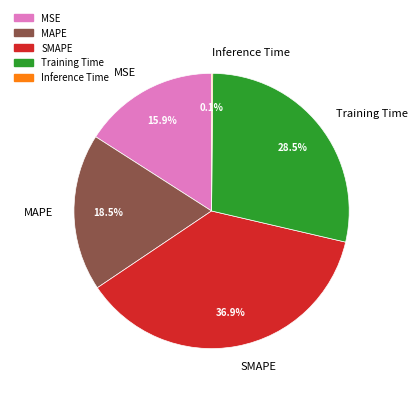

Between MAPE and Training Time, which is larger?

Training Time